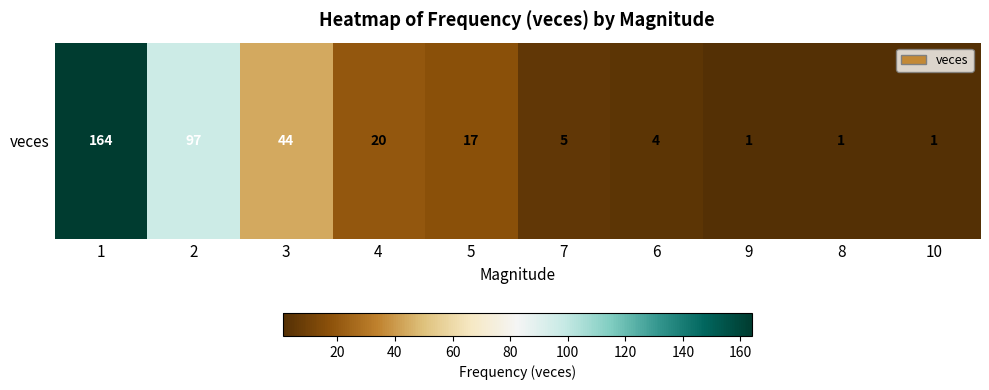

Reading right to left, extract all data points from this chart.

1	1	1	4	5	17	20	44	97	164